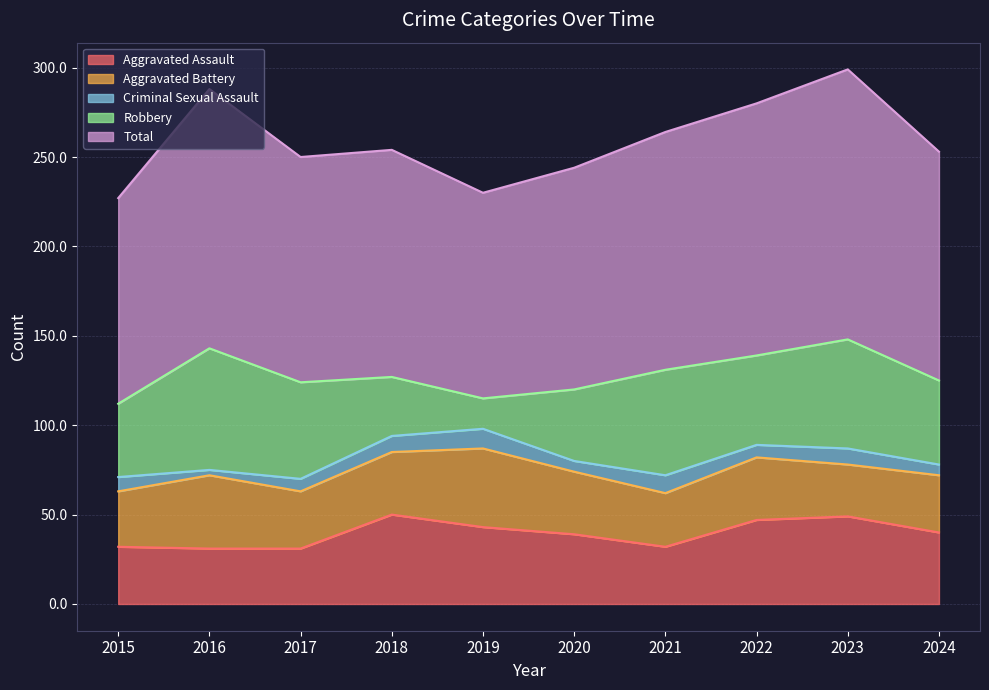

Reading left to right, what are all the values shown in this chart?

Aggravated Assault: 32	31	31	50	43	39	32	47	49	40
Aggravated Battery: 31	41	32	35	44	35	30	35	29	32
Criminal Sexual Assault: 8	3	7	9	11	6	10	7	9	6
Robbery: 41	68	54	33	17	40	59	50	61	47
Total: 115	145	126	127	115	124	133	141	151	128